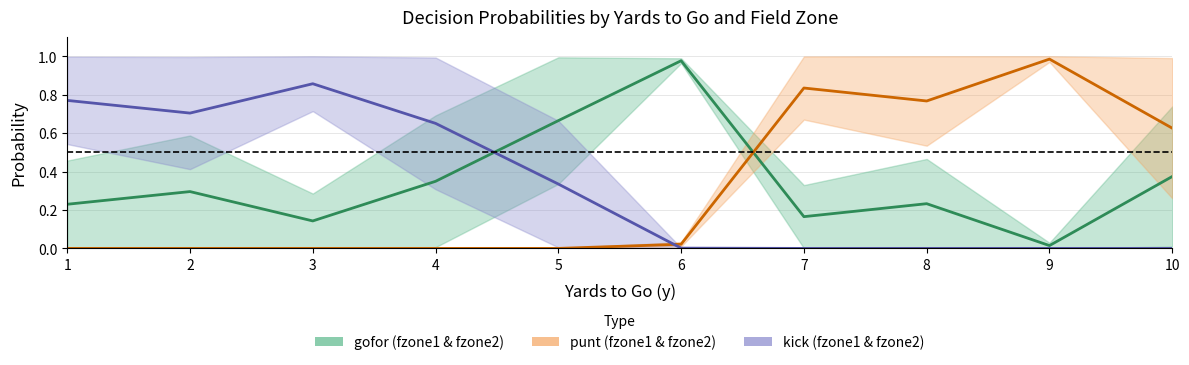

Is it true that kick (fzone1 & fzone2) equals 0.8 at 1?

True